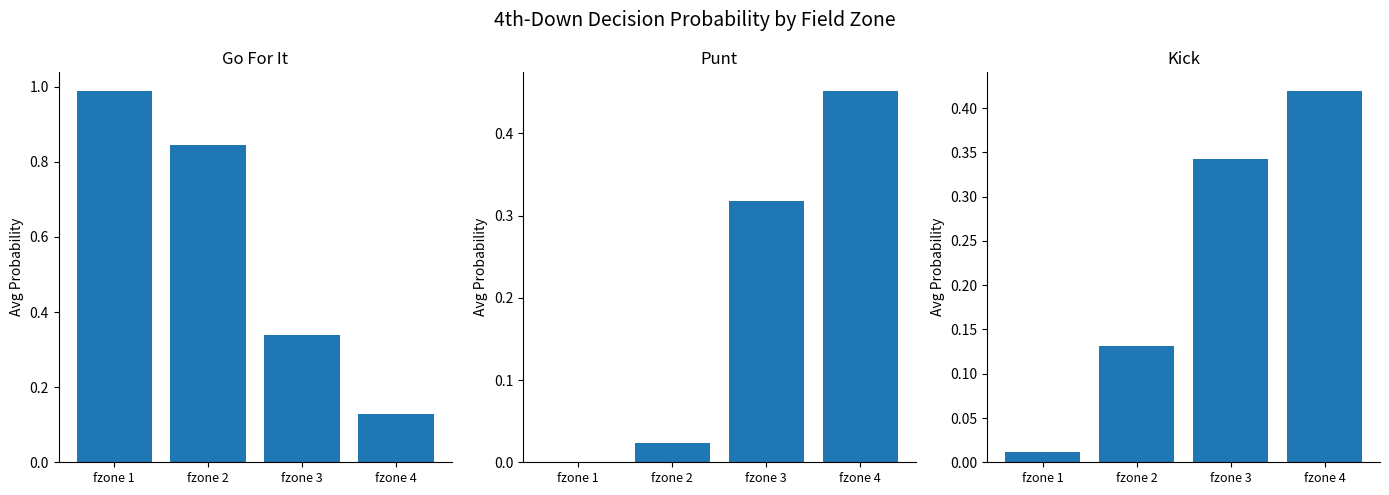

What is the total value across all series at fzone 3?

1.0